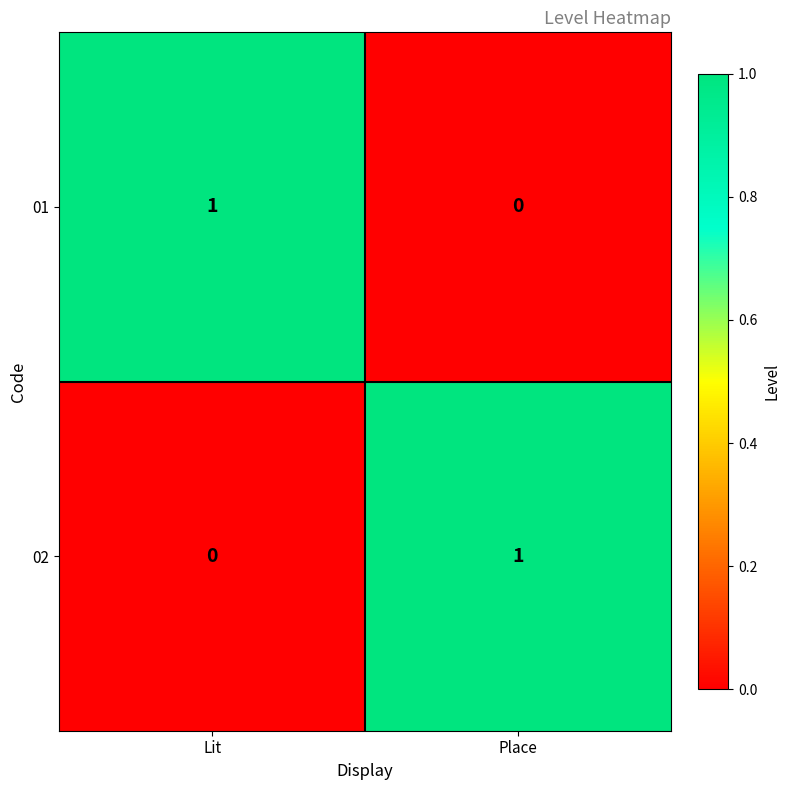

At how many categories does at least one series exceed 0?

2